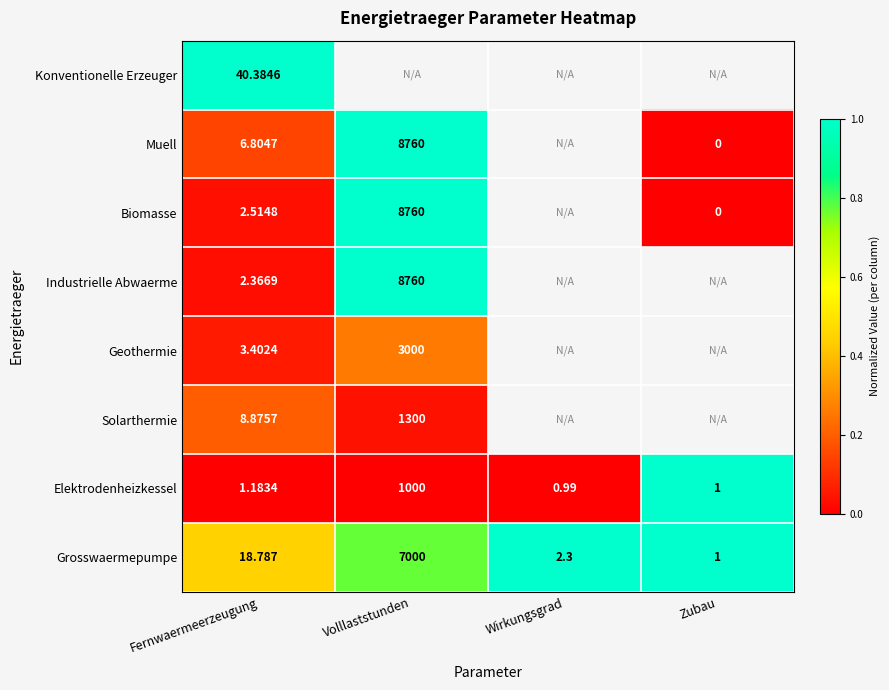

At Fernwaermeerzeugung, list the series in order from smallest to largest.

Elektrodenheizkessel, Industrielle Abwaerme, Biomasse, Geothermie, Muell, Solarthermie, Grosswaermepumpe, Konventionelle Erzeuger